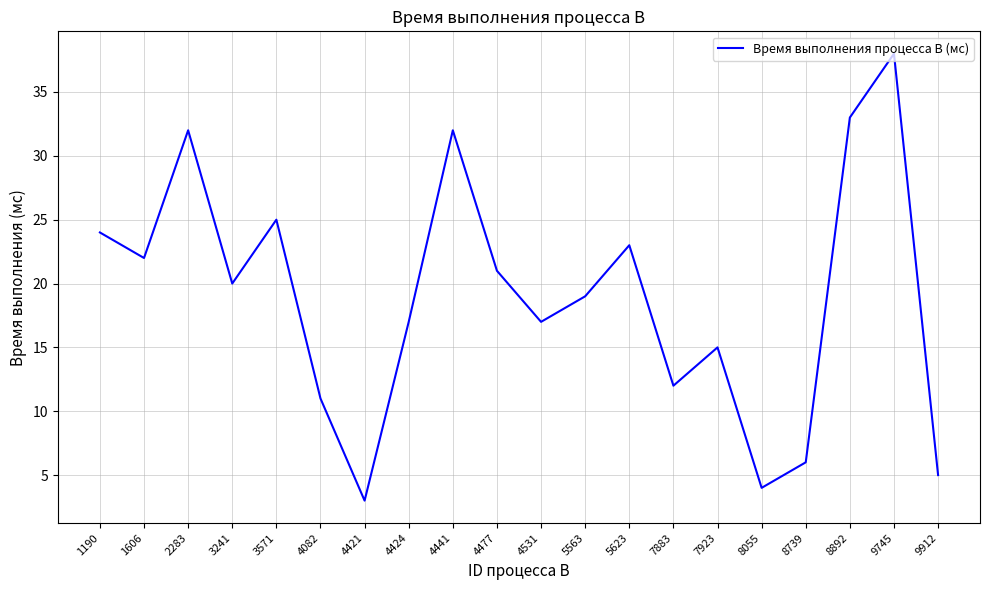

Is this an area chart (filled region under the line)?

No